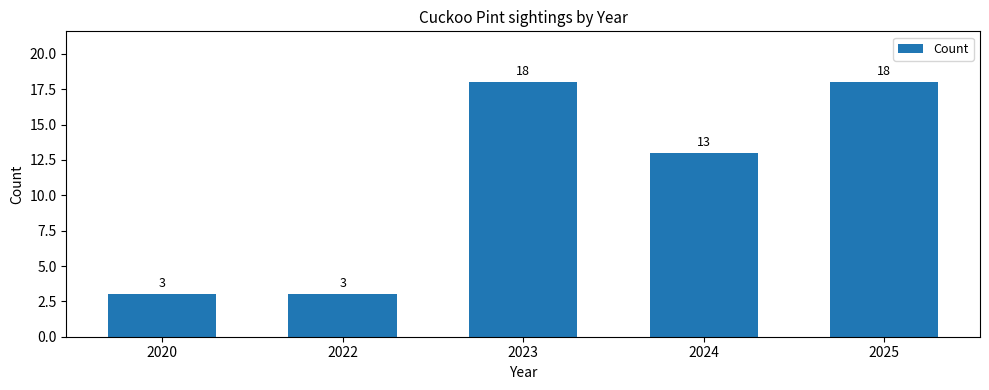

What is the difference between the maximum and minimum values?

15